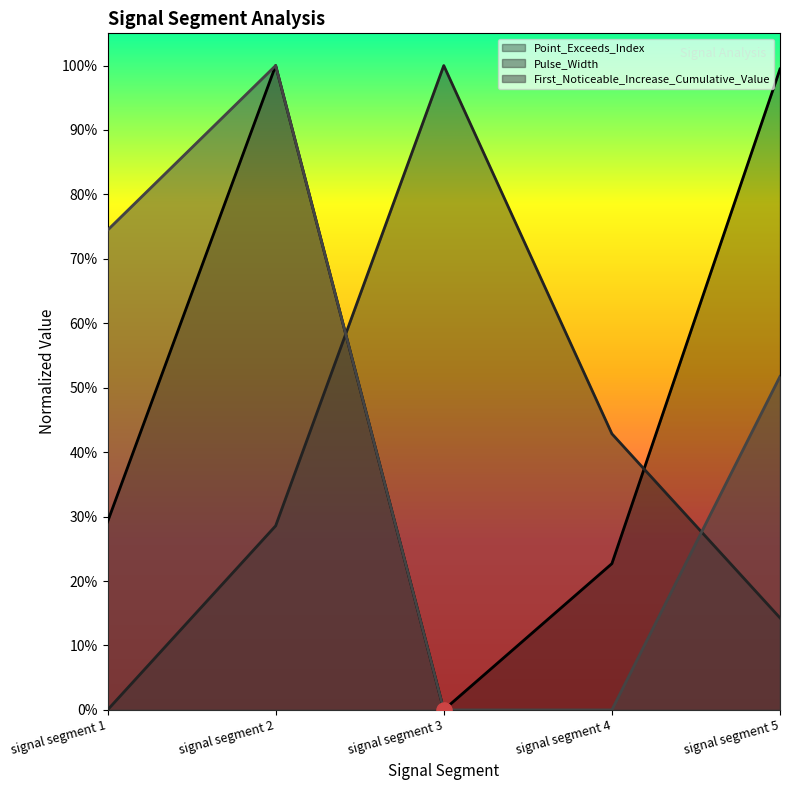

Which series contains the lowest Y value?

Point_Exceeds_Index